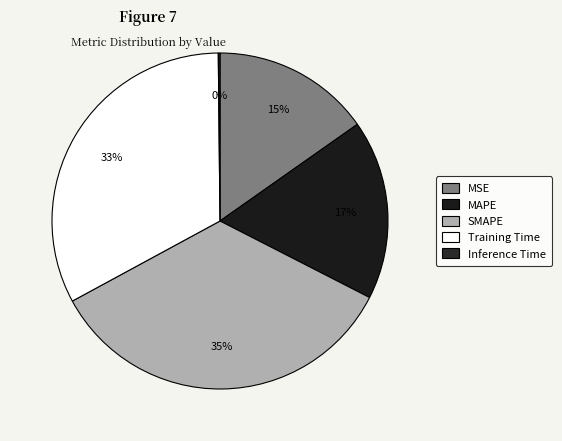

Which category has the biggest portion of the pie?

SMAPE